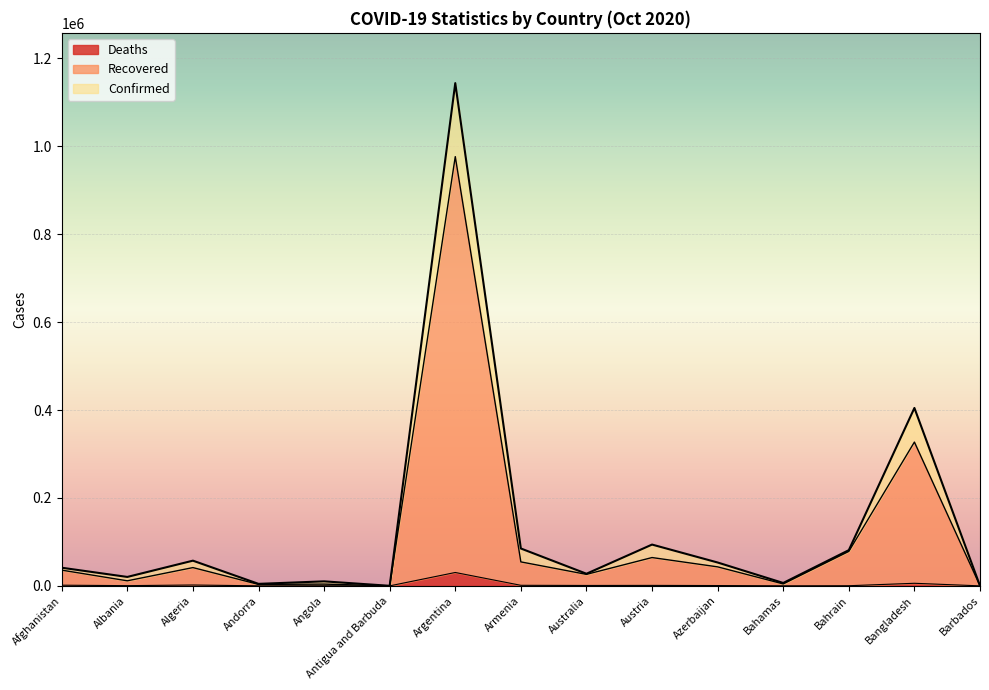

In Confirmed, how many points are lower than both neighbors (excluding endpoints)?

5